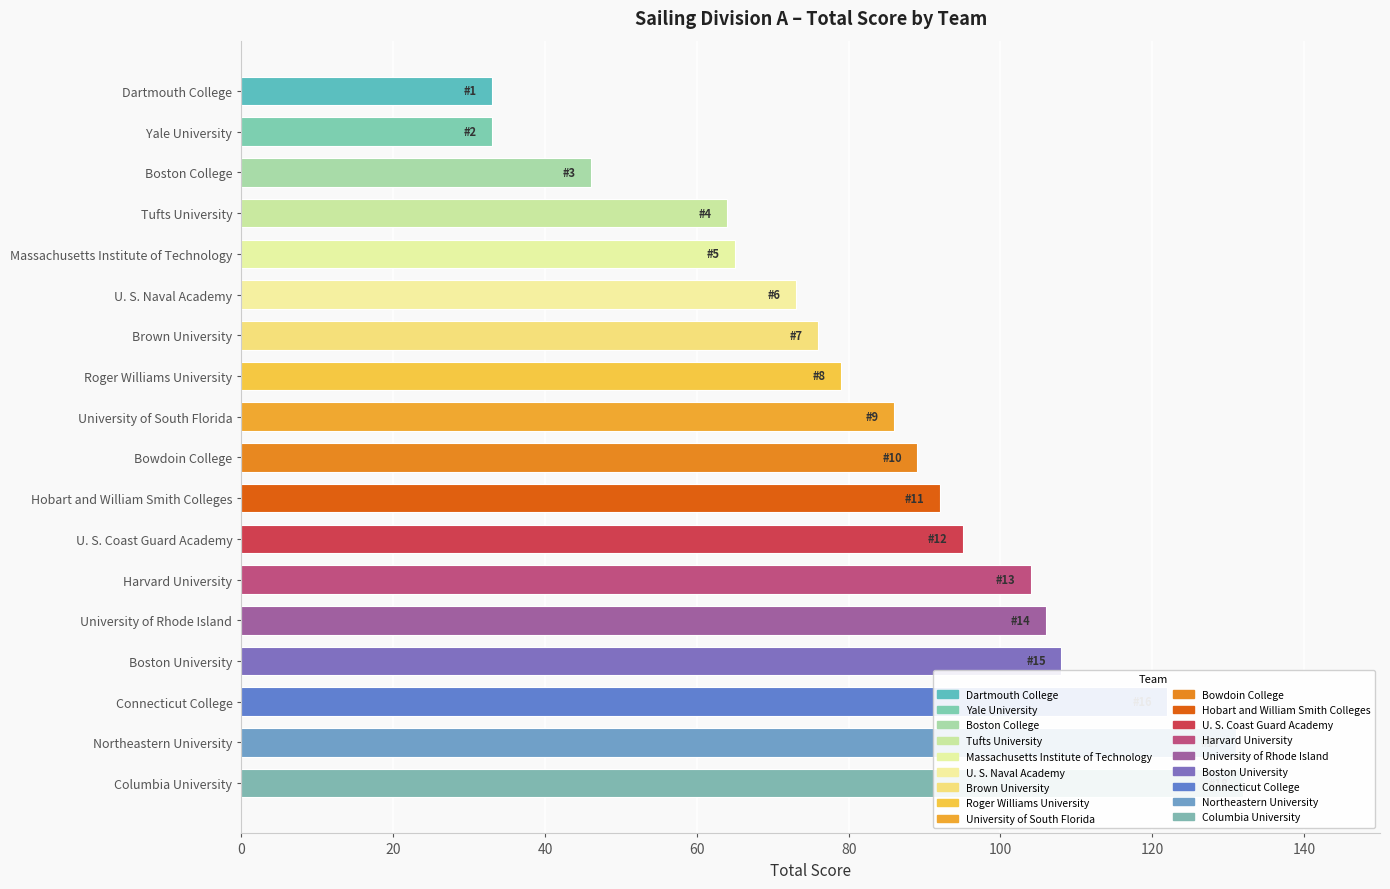

Reading left to right, list all the values displayed in this chart.

33	33	46	64	65	73	76	79	86	89	92	95	104	106	108	122	131	132